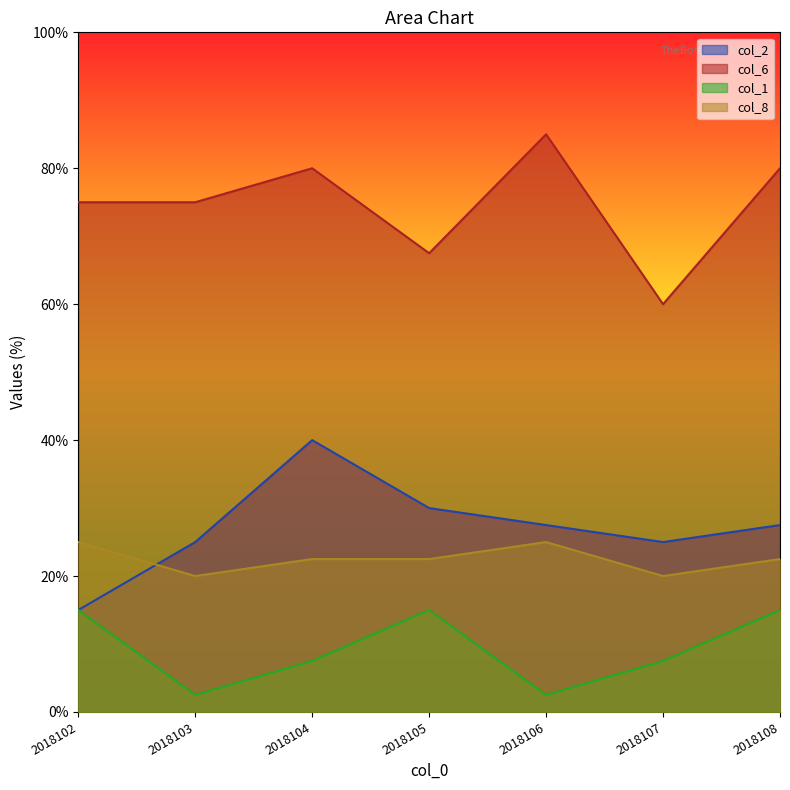

What value does the col_2 series have at 2018107?

25.0